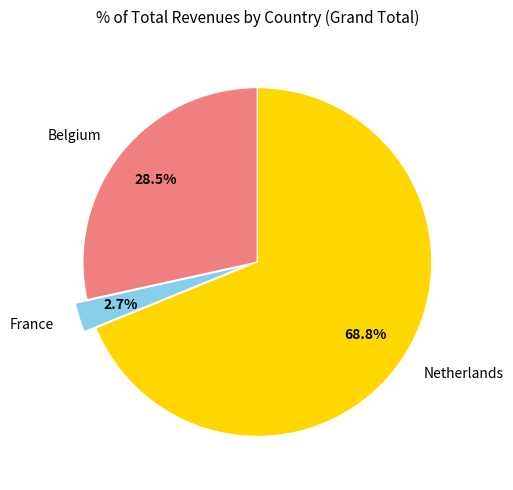

To the nearest percent, what is the combined percentage of Belgium and Netherlands?

97%